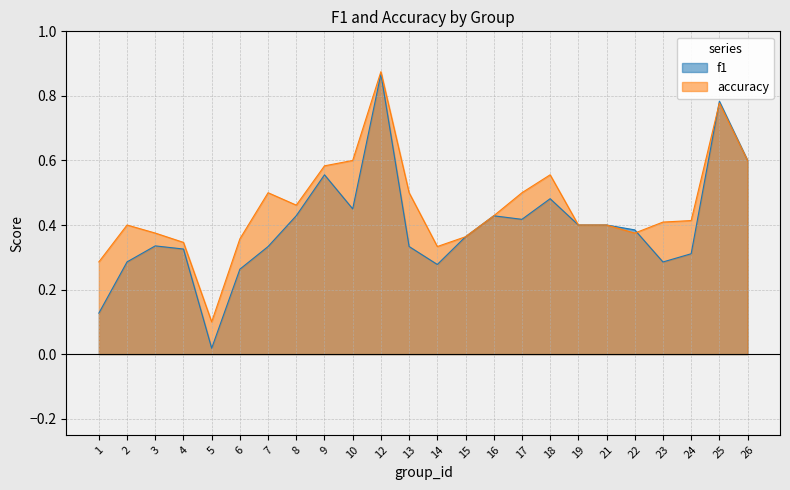

Which series has the largest total across all categories?

accuracy